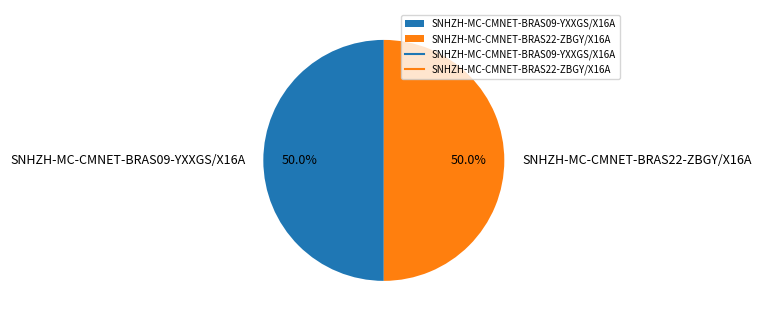

What portion of the pie excludes SNHZH-MC-CMNET-BRAS09-YXXGS/X16A?

50.0%